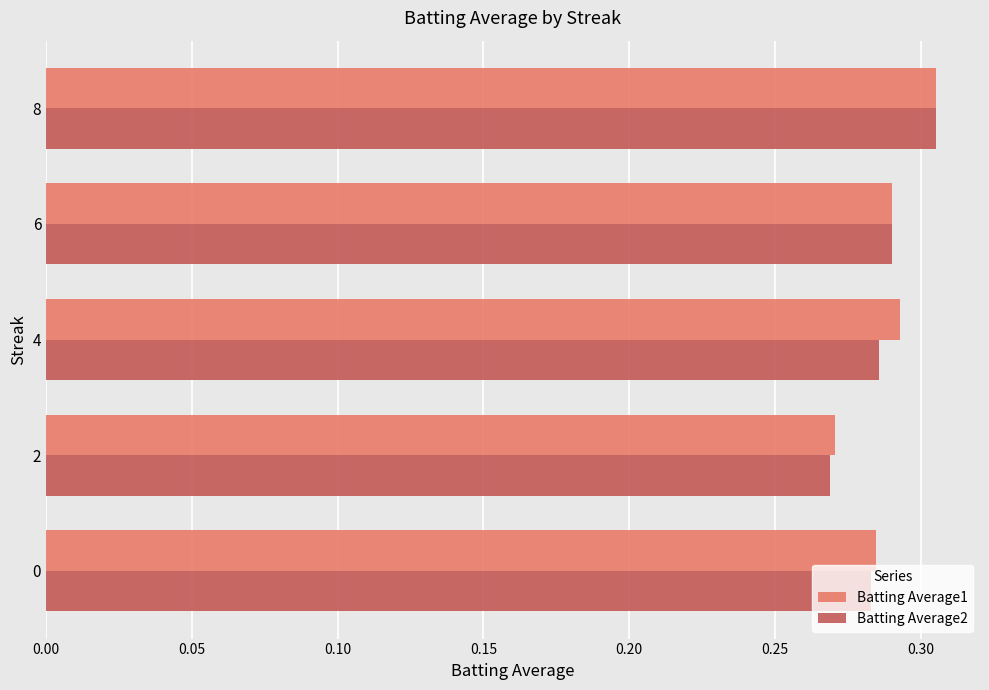

Which category has the highest value in the Batting Average1 series?

8